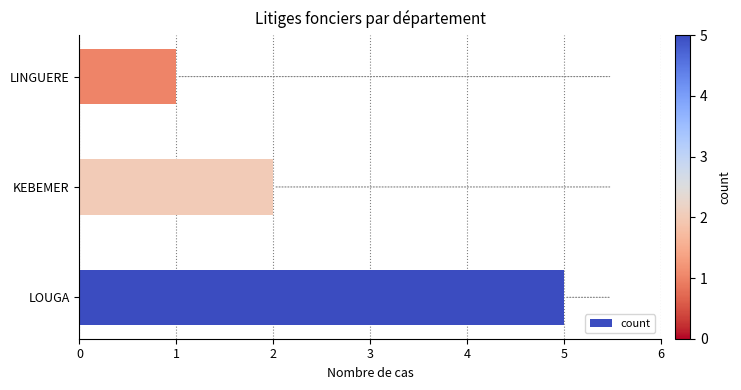

How many values are between 1 and 5?

3